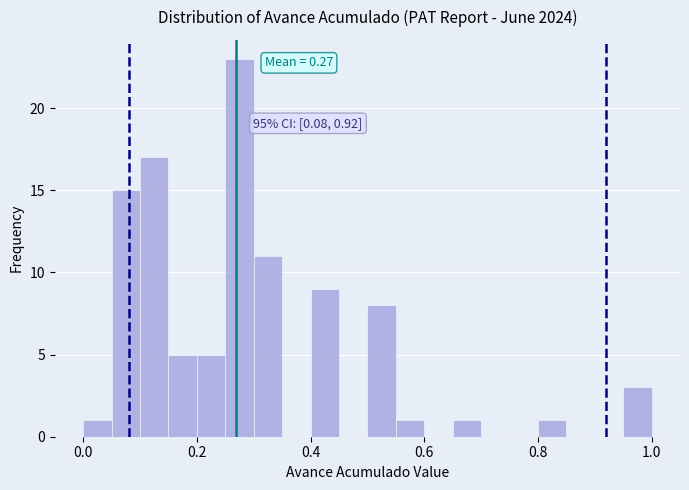

Around what value on the x-axis is the tallest bar? Give the approximate position of its centre, as read against the axis.

0.28